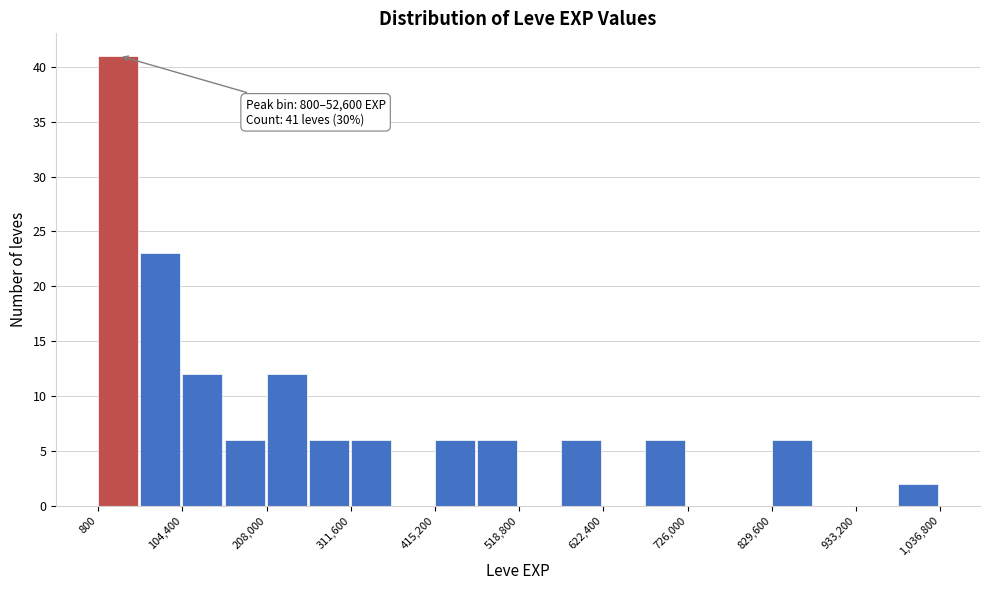

Read against the x-axis, roughly where is the centre of the tallest bar?

20000